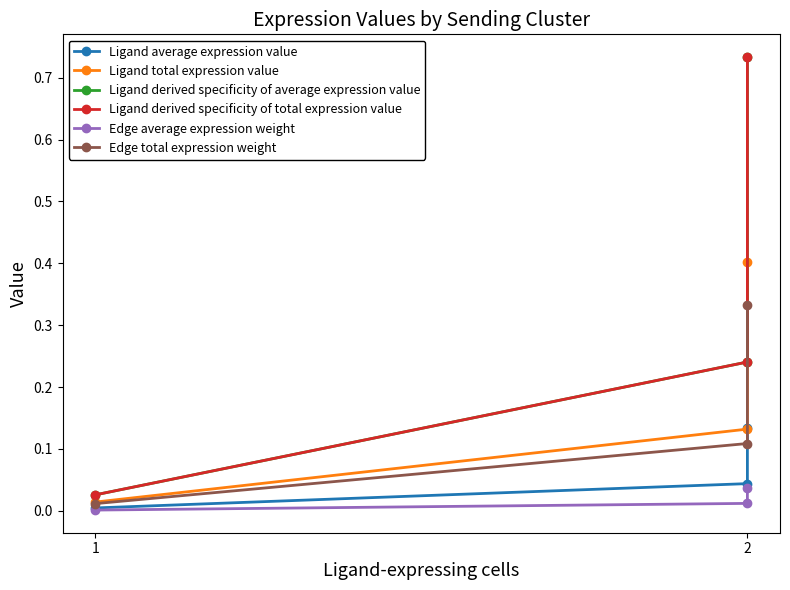

The value of Ligand derived specificity of total expression value at 2 is 0.7. True or false?

True